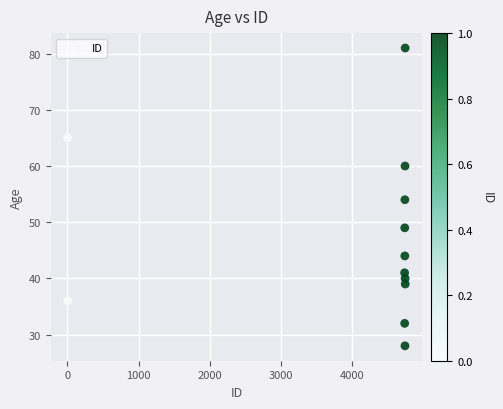

What is the range of X values (max minus min)?

4741